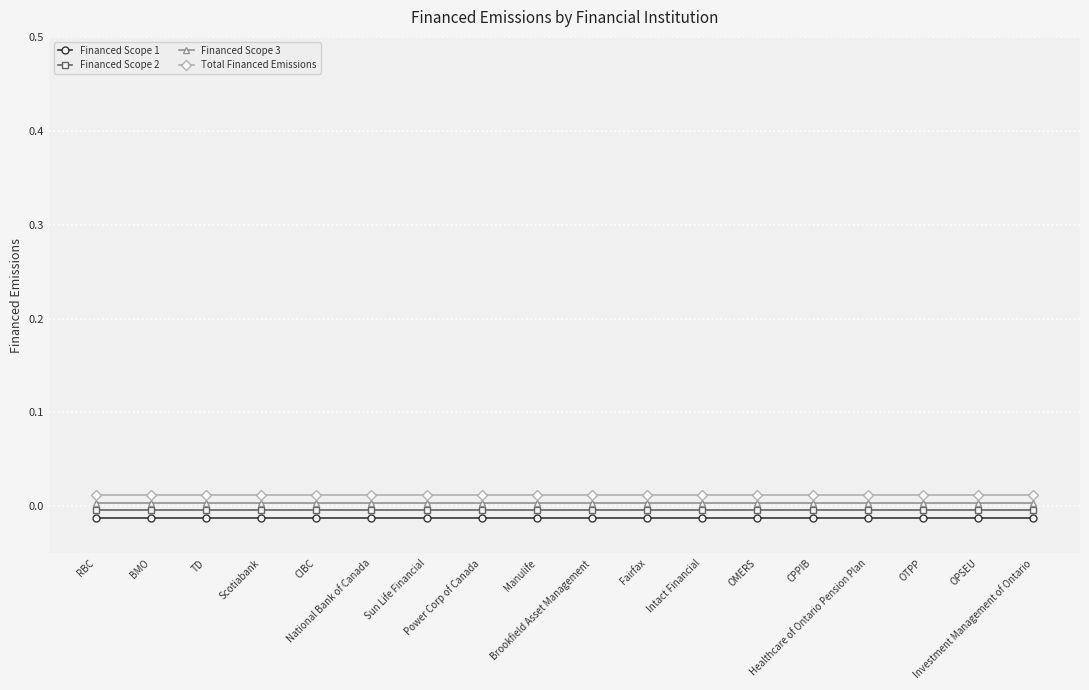

Rank the series by their maximum value, from lowest to highest.

Financed Scope 1, Financed Scope 2, Financed Scope 3, Total Financed Emissions